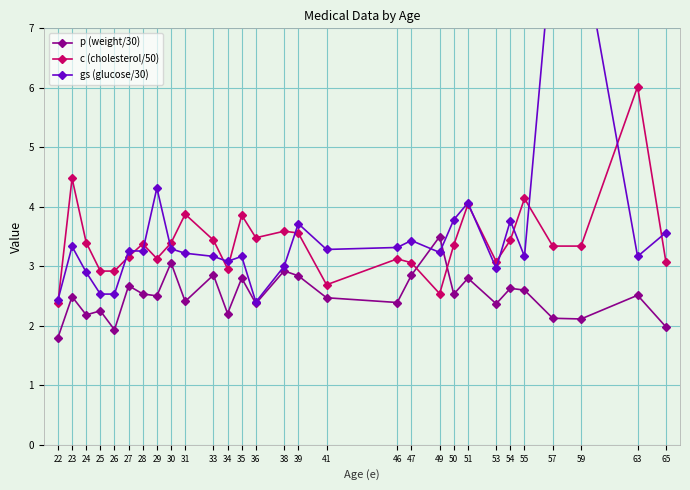

What is the difference between the second highest and minimum values in the p (weight/30) series?

1.3